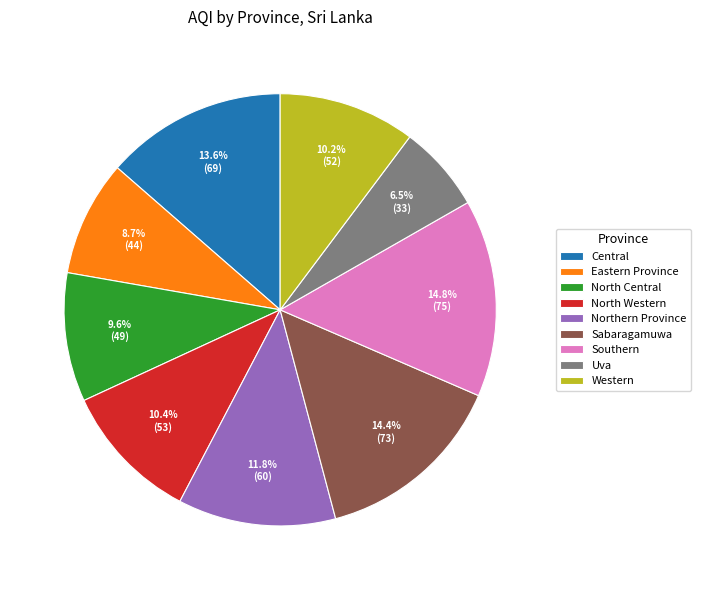

What is the ratio of the value at North Western to the value at Southern?

0.7